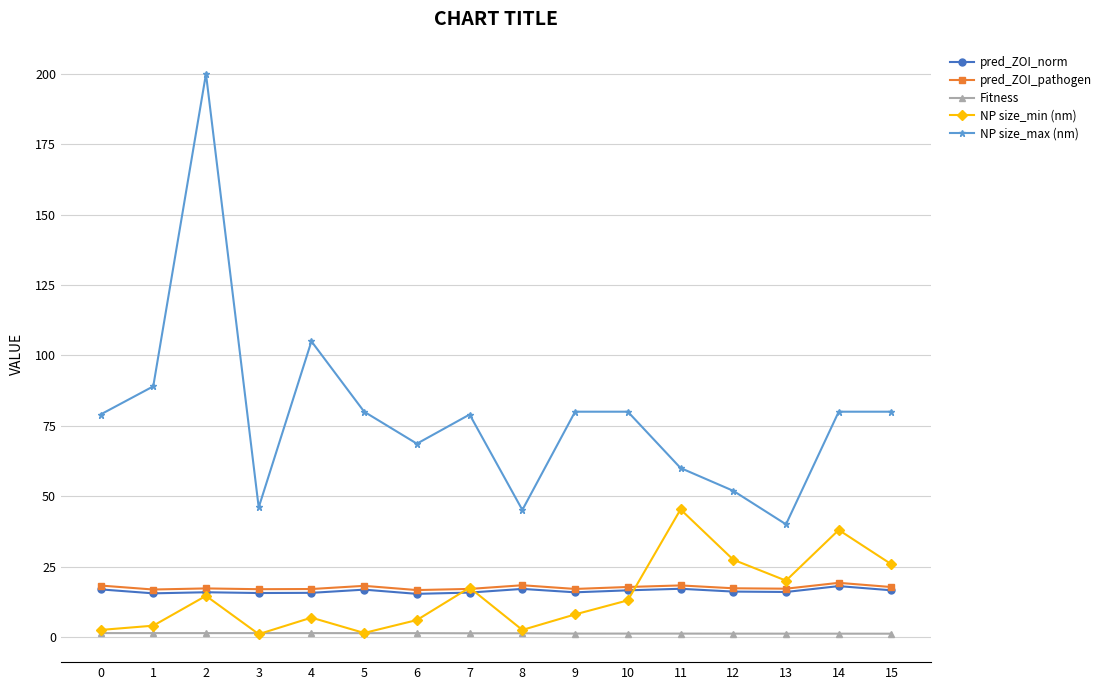

What is the minimum value for pred_ZOI_norm?

15.3